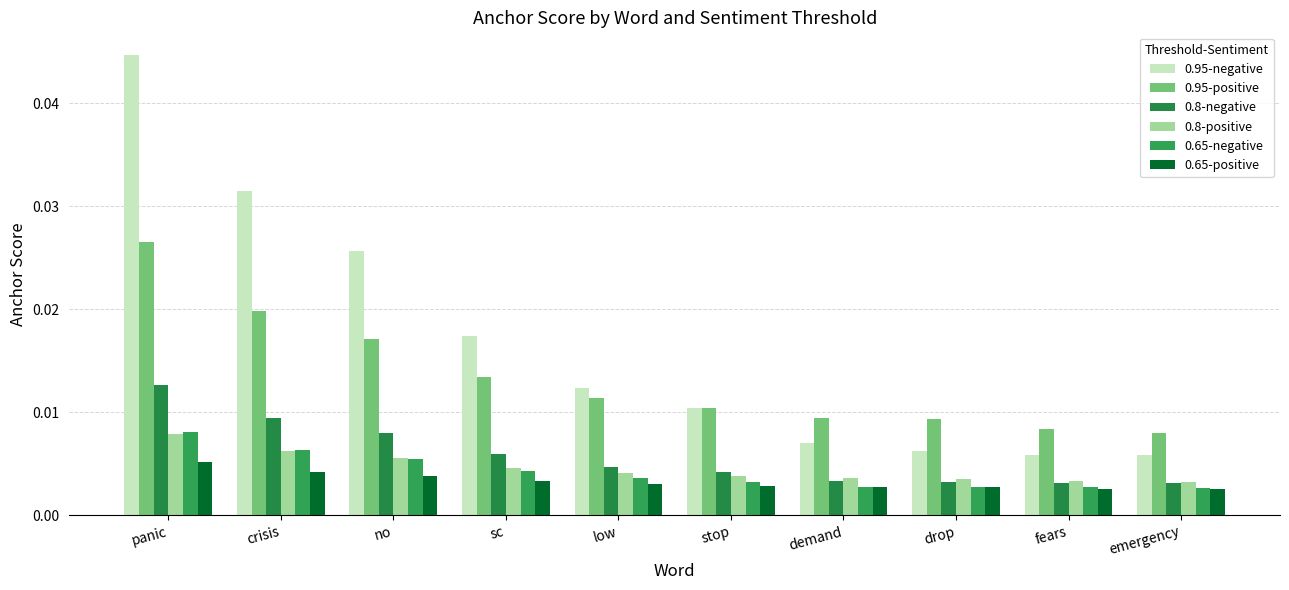

At which category is the sum across all series the highest?

panic